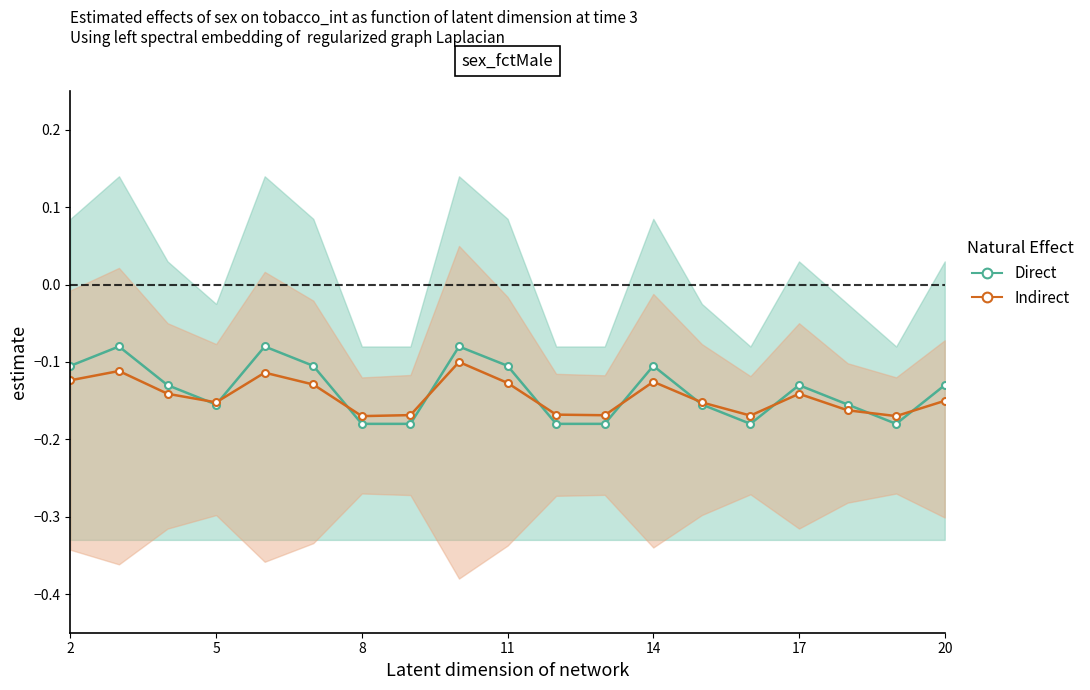

What is the difference between the maximum and minimum values in the Direct series?

0.1